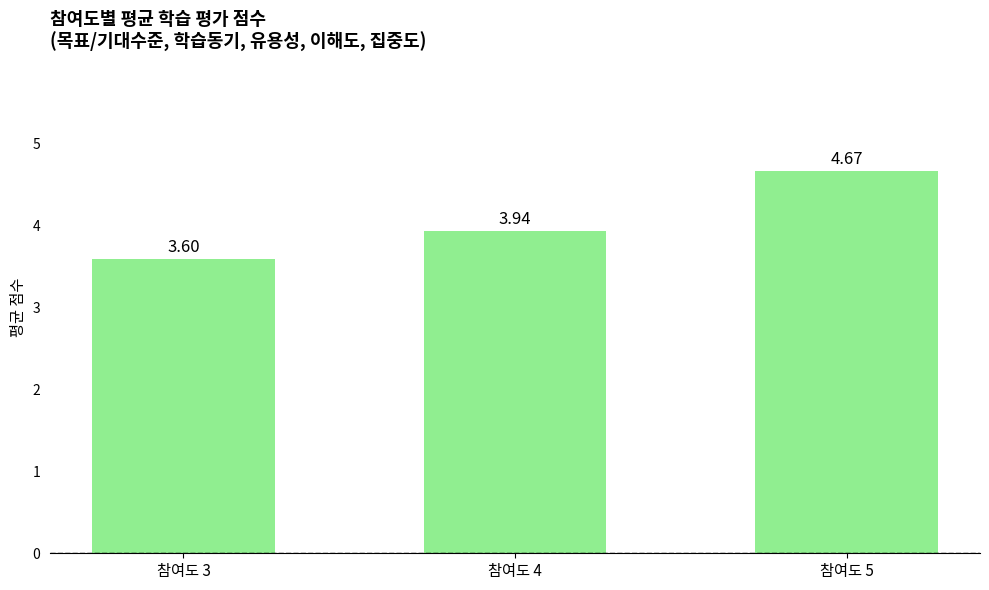

Which has a higher value, 참여도 4 or 참여도 3?

참여도 4